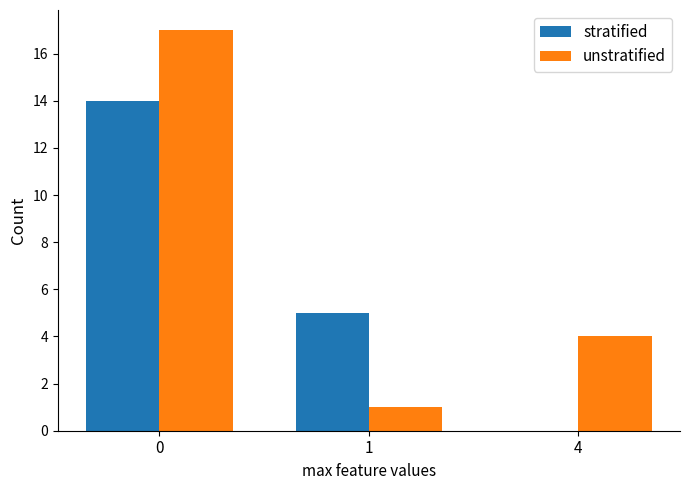

What is the maximum value shown in the chart?

17